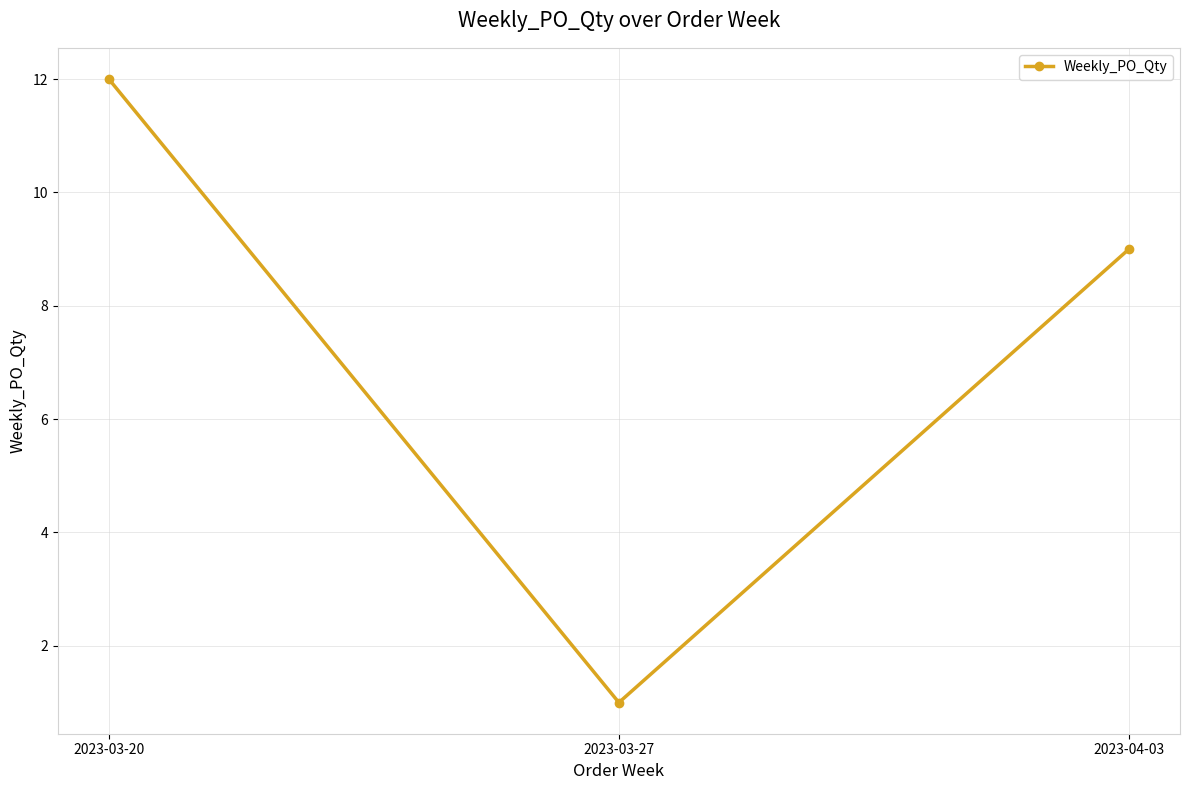

Rank the categories by value from highest to lowest.

2023-03-20, 2023-04-03, 2023-03-27